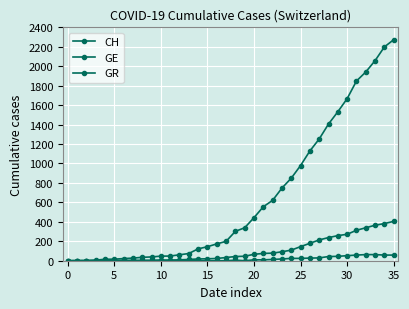

How many values in the GR series exceed 0?

17